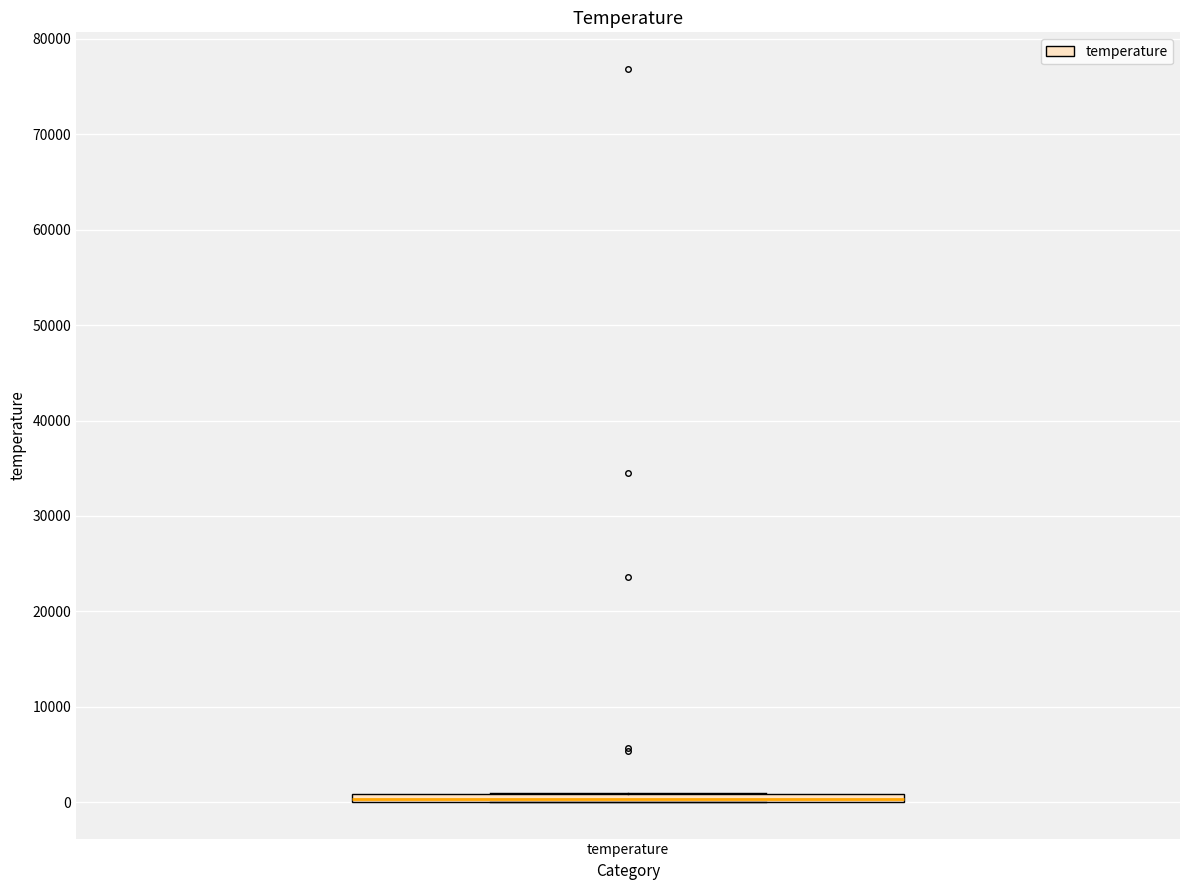

Where is the upper edge of the box for temperature on the y-axis? The values are not printed on the chart, so give them approximately, as read against the axis.

1000